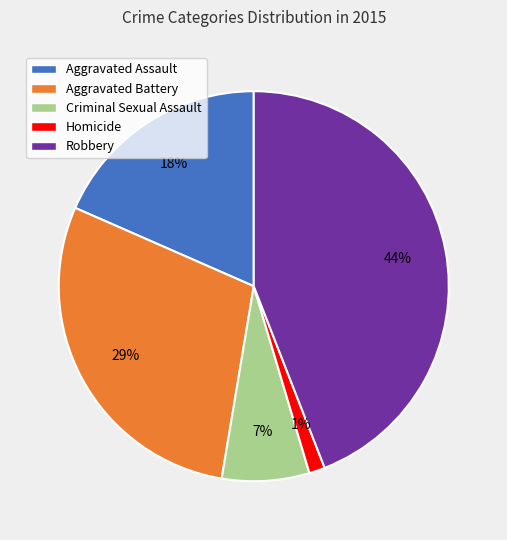

Which category has the biggest portion of the pie?

Robbery